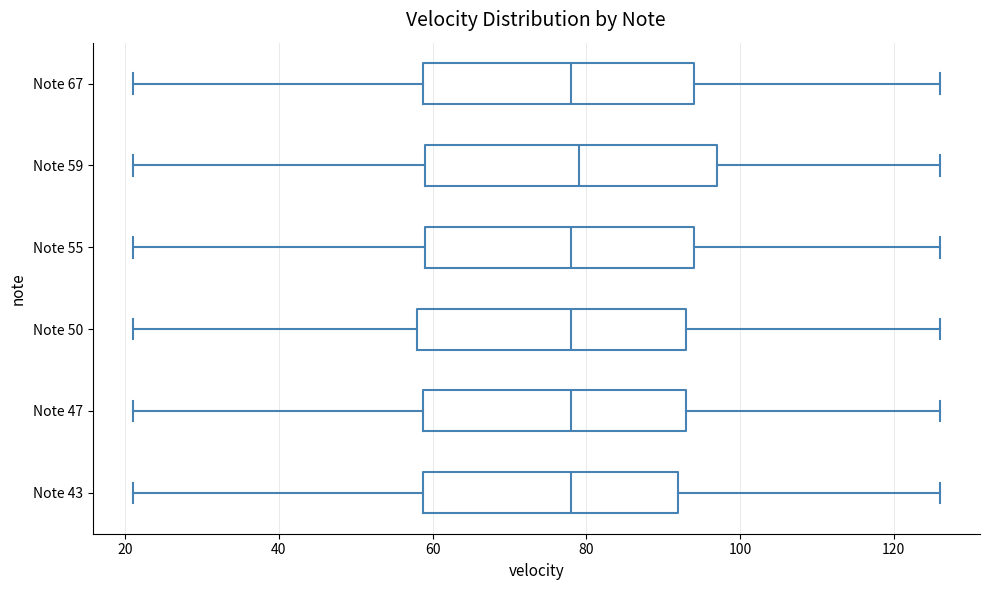

Where does the right whisker of the box for Note 59 end on the x-axis? The values are not printed on the chart, so give them approximately, as read against the axis.

126